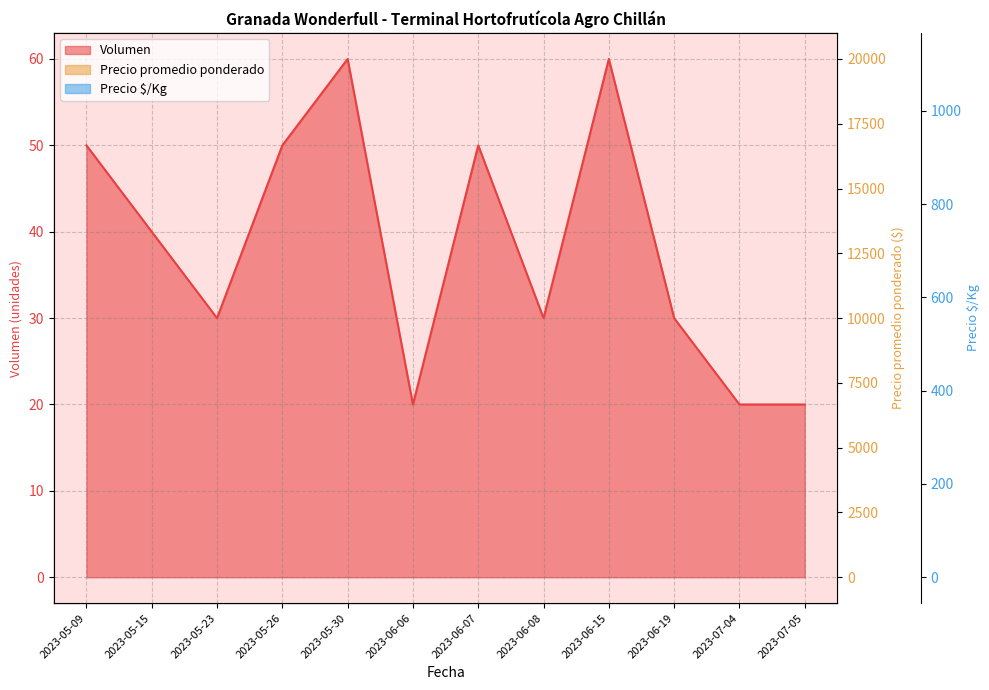

Does the chart have visible grid lines?

Yes